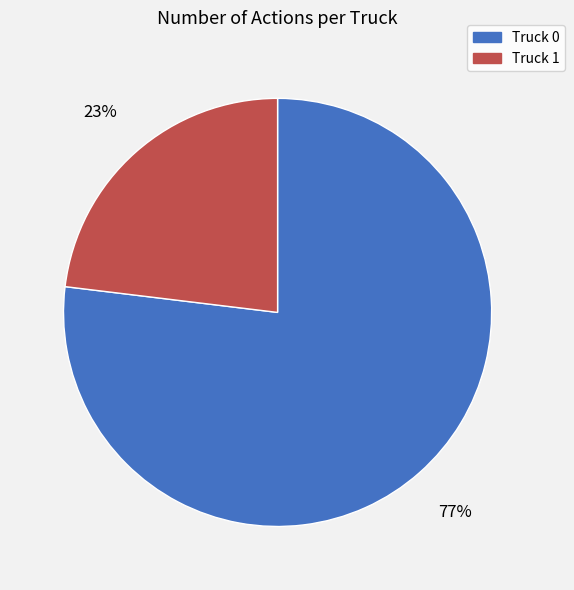

Does any single category account for the majority?

Yes